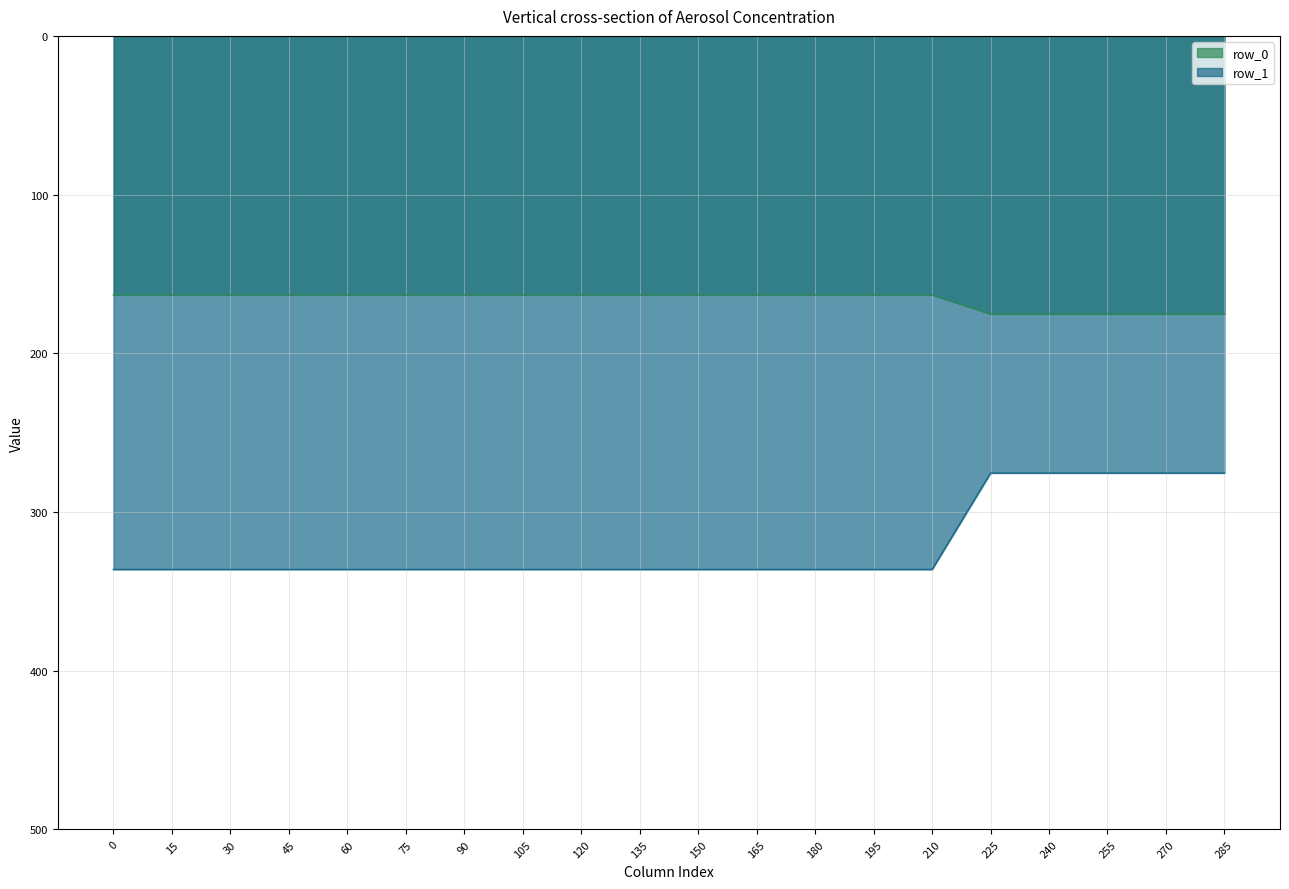

What is the sum of the row_0 values at 165 and 255?

338.4